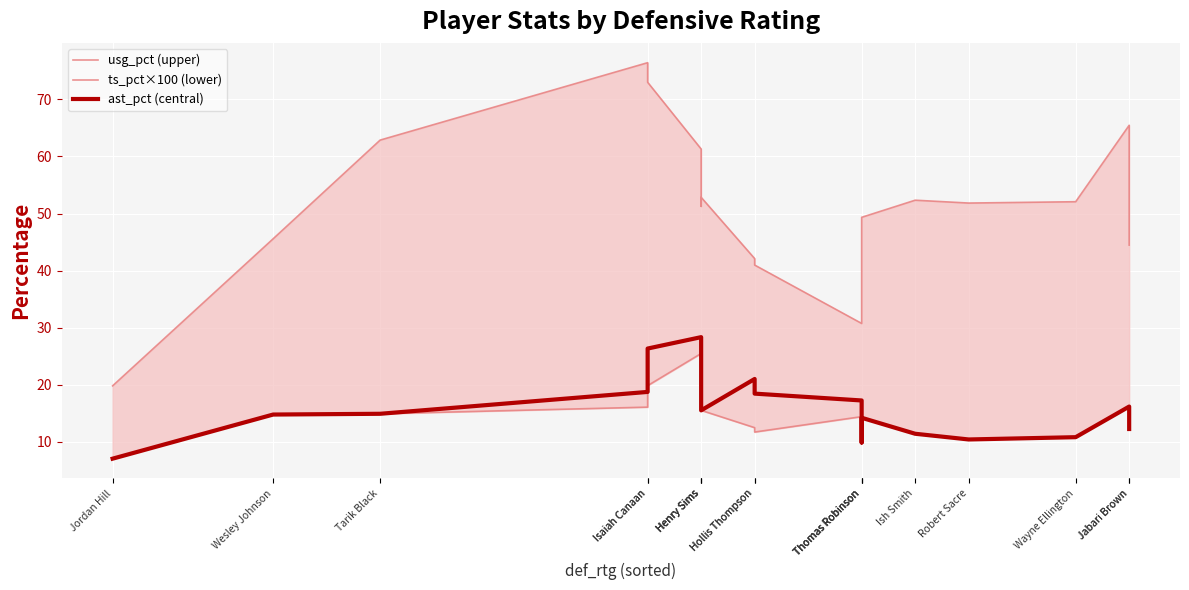

Which series changed the most between Henry Sims and Hollis Thompson?

usg_pct (upper)